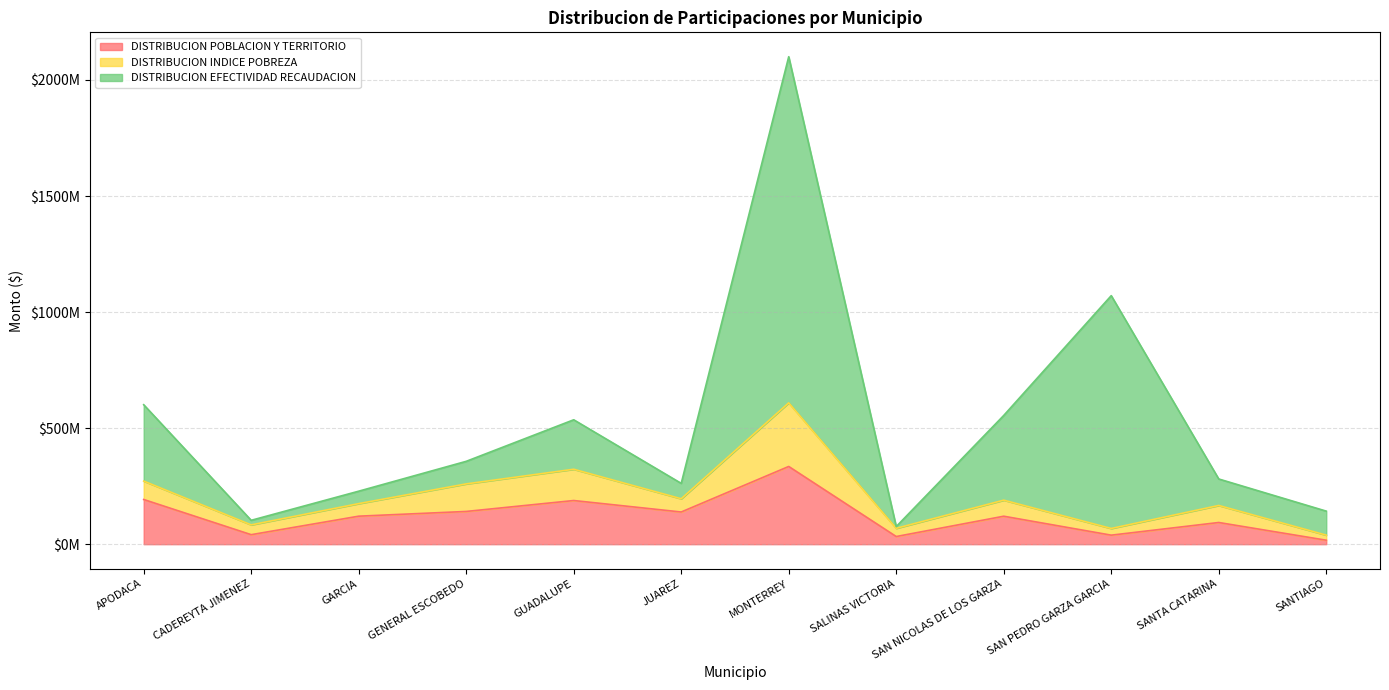

Does the chart display data point markers on the line(s)?

No